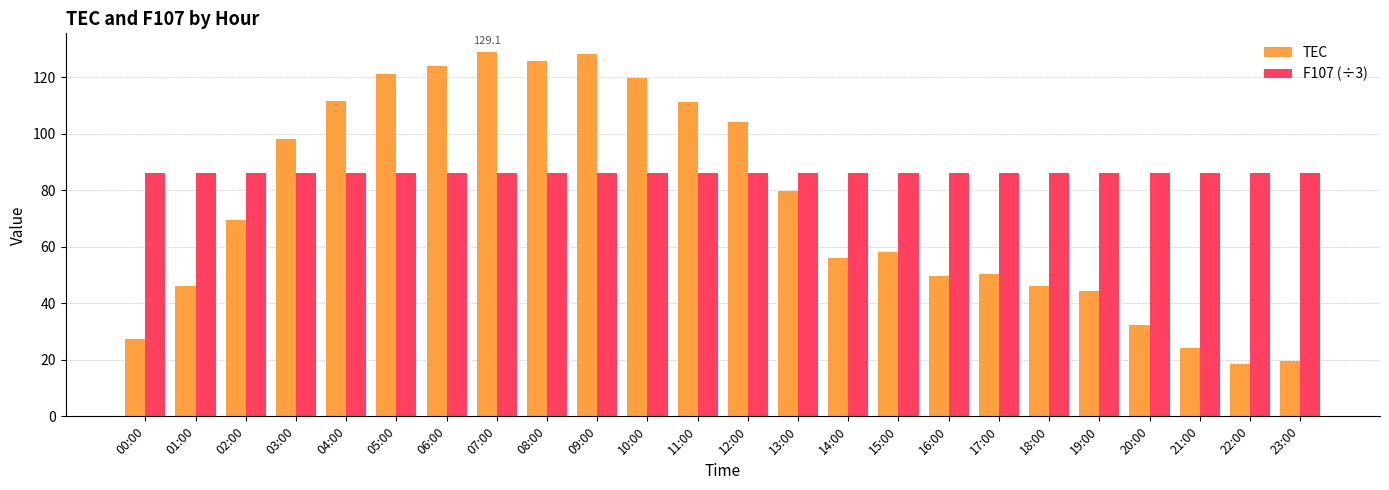

Between 15:00 and 19:00, which series saw the biggest shift?

TEC